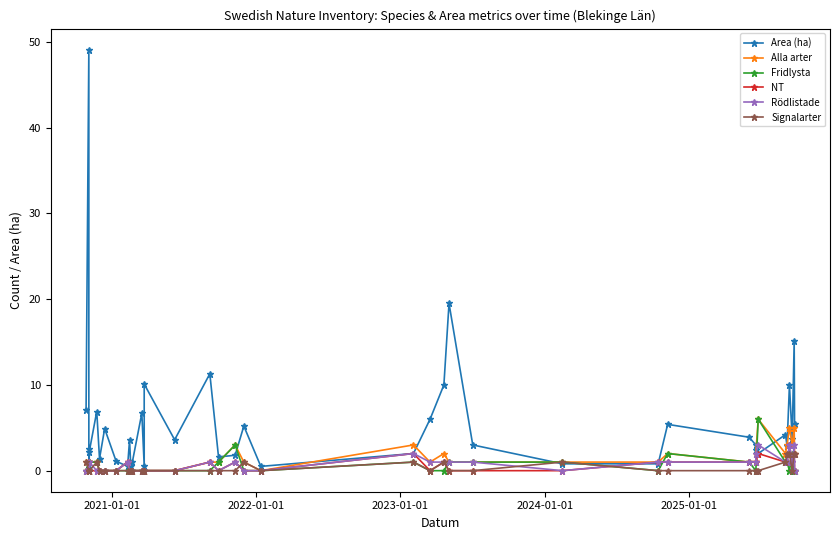

How many data points in Signalarter are above 0?

11